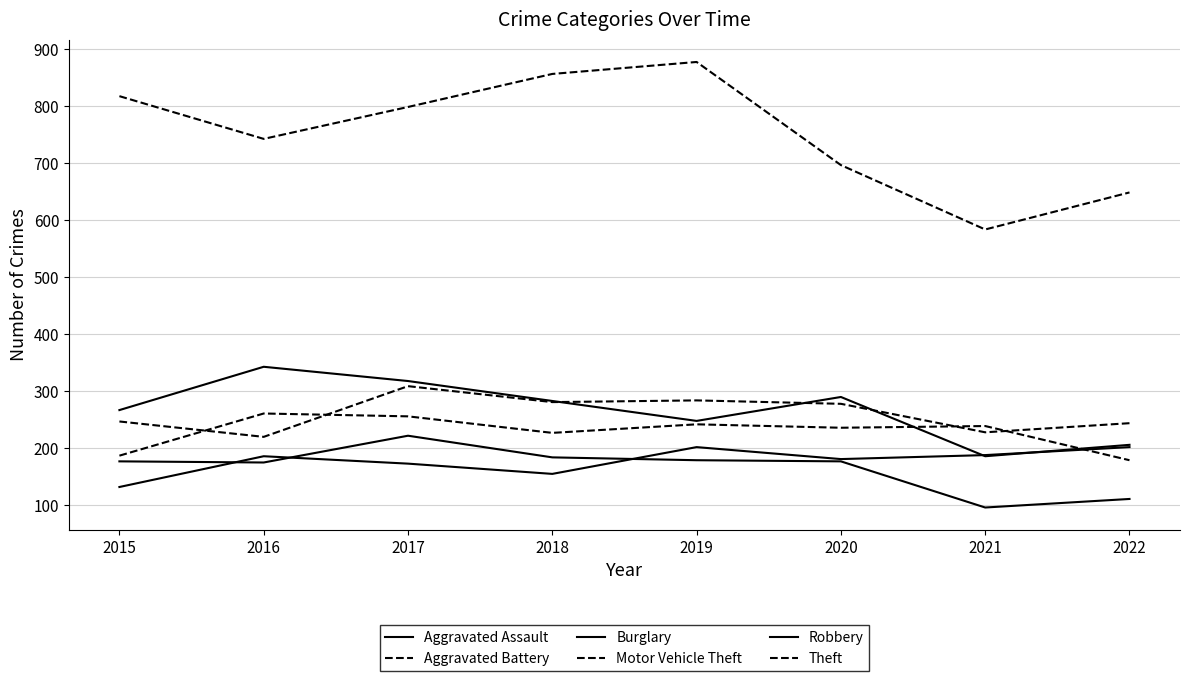

Does the chart display data point markers on the line(s)?

No